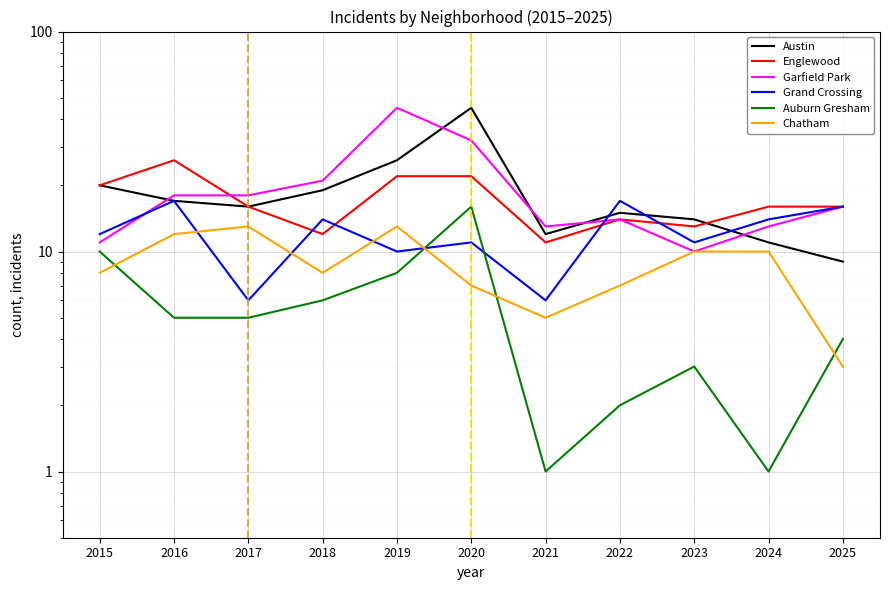

Where is the first local minimum for Chatham?

2018